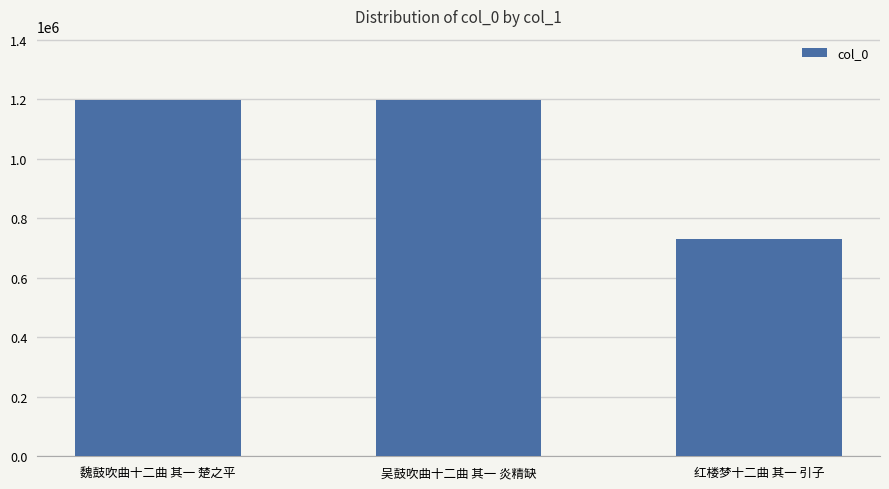

Which label corresponds to the smallest value in the chart?

红楼梦十二曲 其一 引子